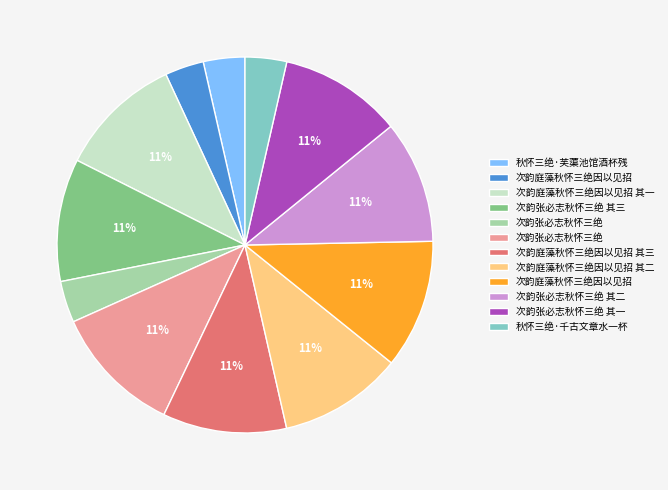

To the nearest percent, what is the difference between the largest and smallest slice percentages?

8%